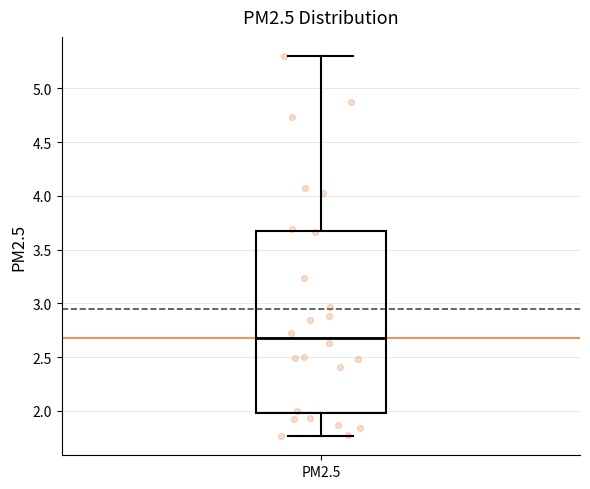

Where does the upper whisker of the box for PM2.5 end on the y-axis? The values are not printed on the chart, so give them approximately, as read against the axis.

5.30